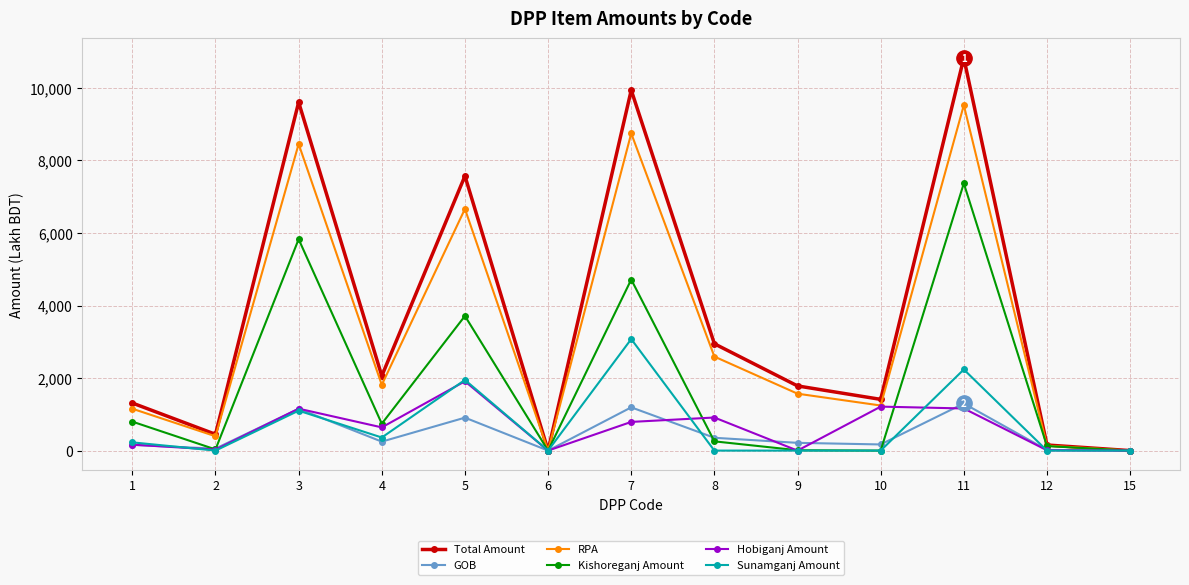

Which series has the largest range (max minus min)?

Total Amount